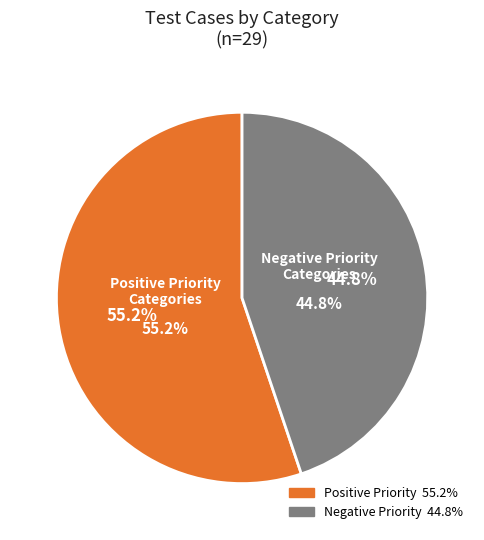

The Password Reset slice represents 12% of the pie. True or false?

False